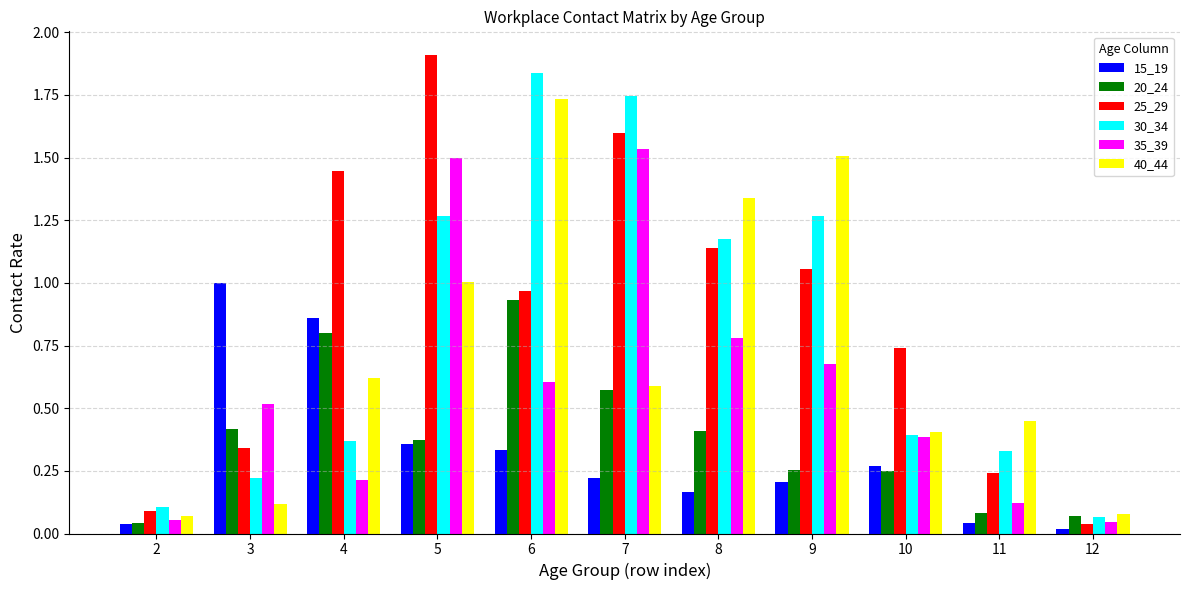

What are all the series names shown in the legend?

15_19, 20_24, 25_29, 30_34, 35_39, 40_44